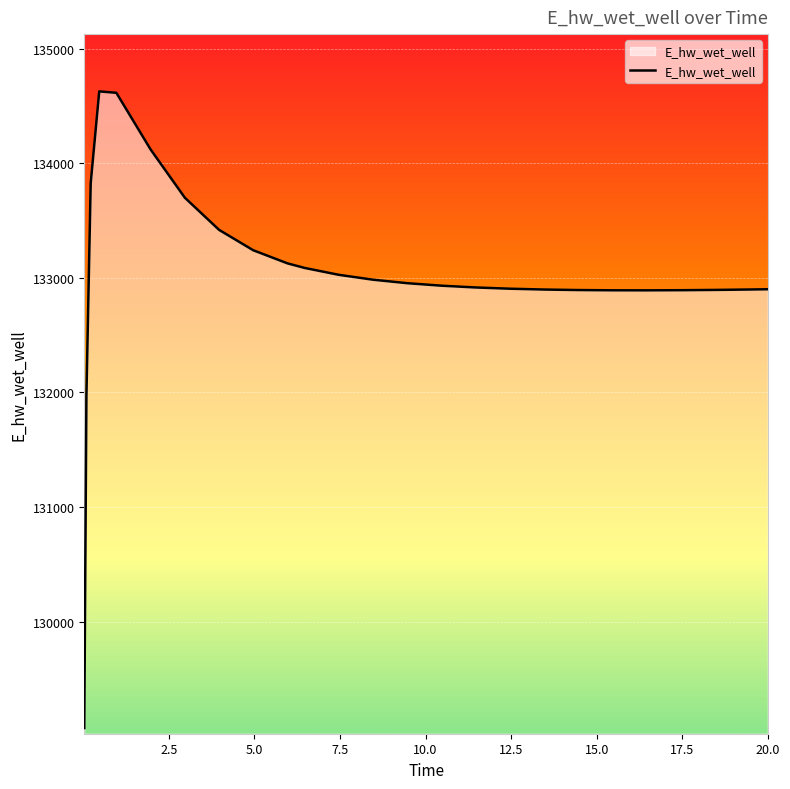

What is the smallest value displayed?

129070.4